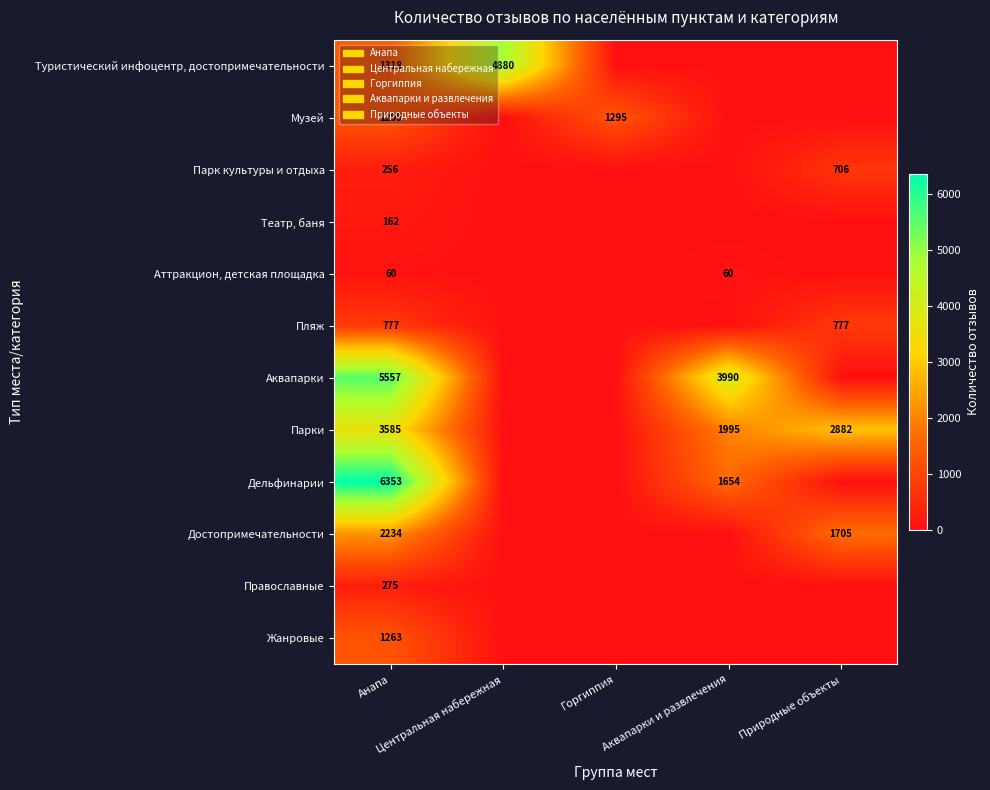

What is the highest value of the Аквапарки series?

5557